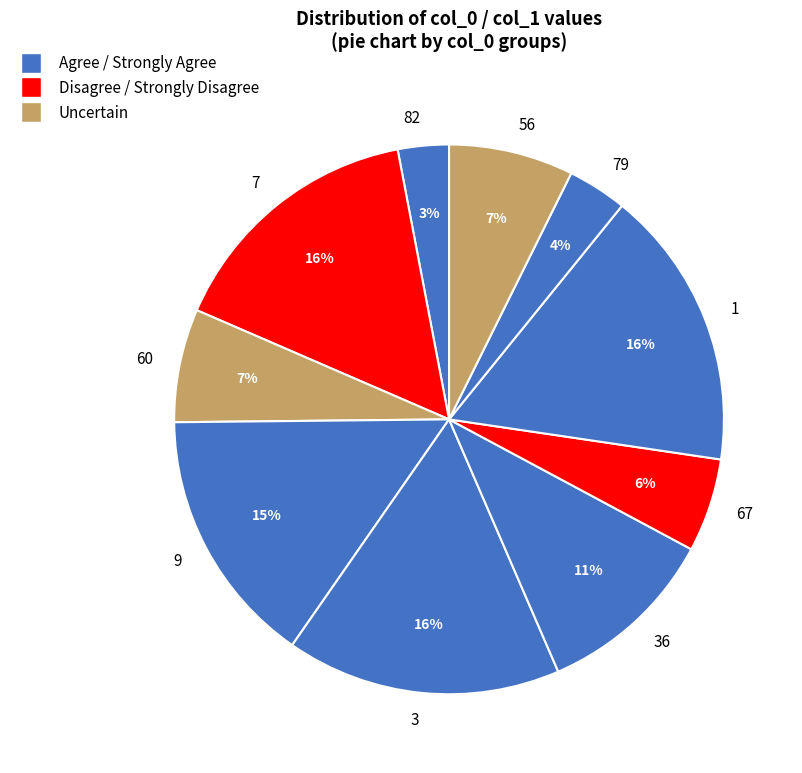

Does 36 account for over 50% of the chart?

No